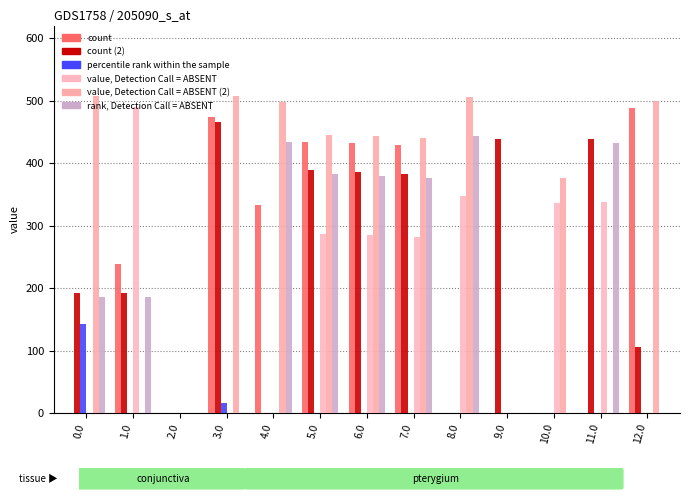

How many groups of bars are there?

13